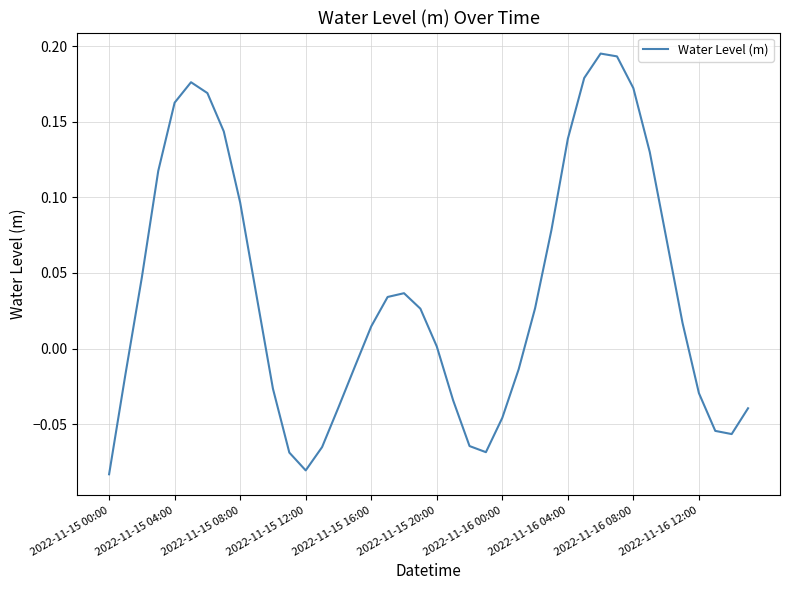

What is the difference between the maximum and minimum values?

0.3